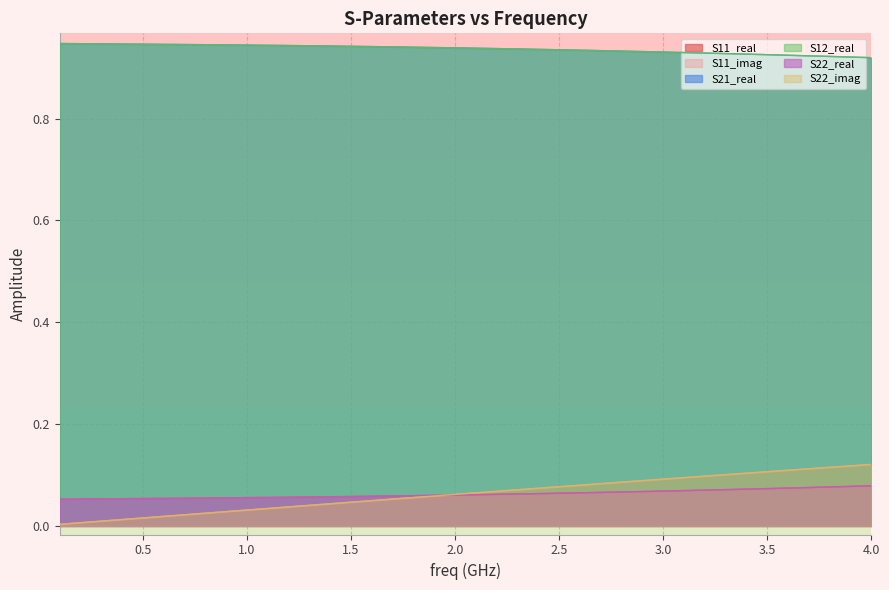

Which series has the largest range (max minus min)?

S11_imag